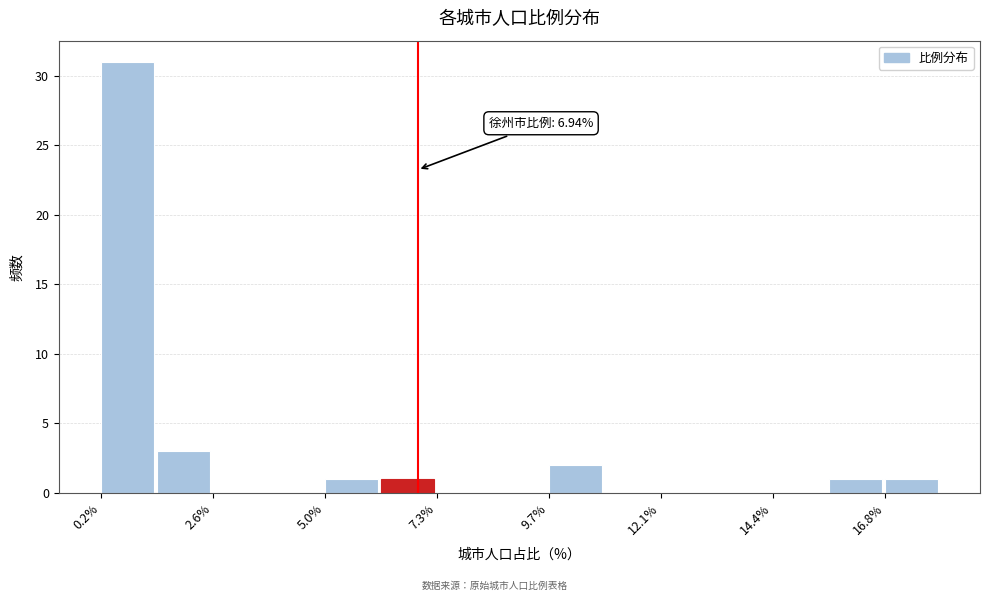

Around what value on the x-axis is the tallest bar? Give the approximate position of its centre, as read against the axis.

1.0